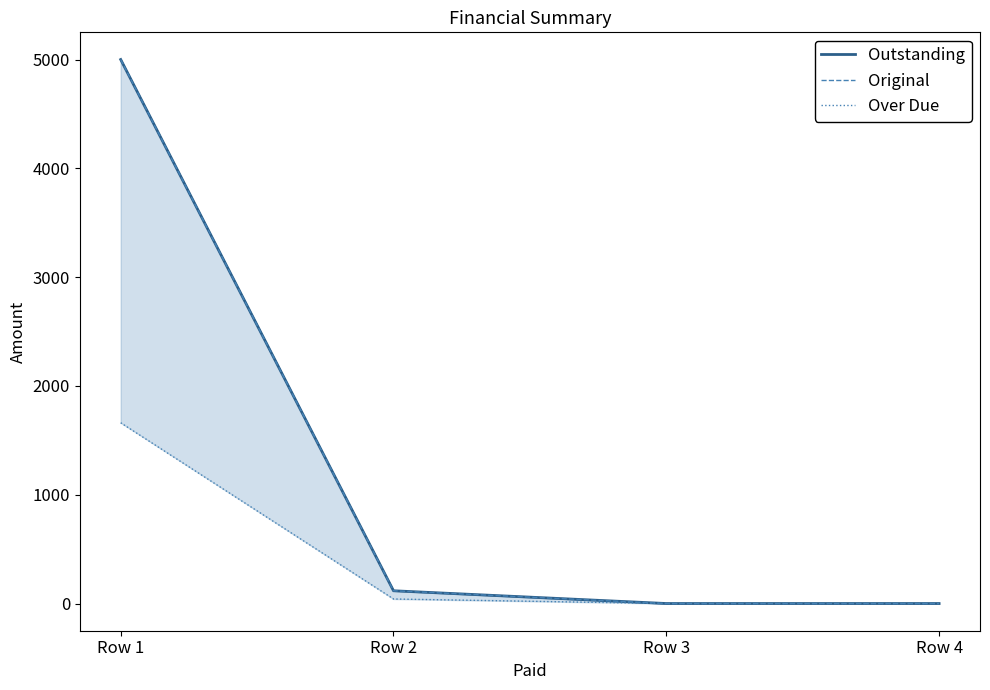

How many lines are shown in the chart?

3